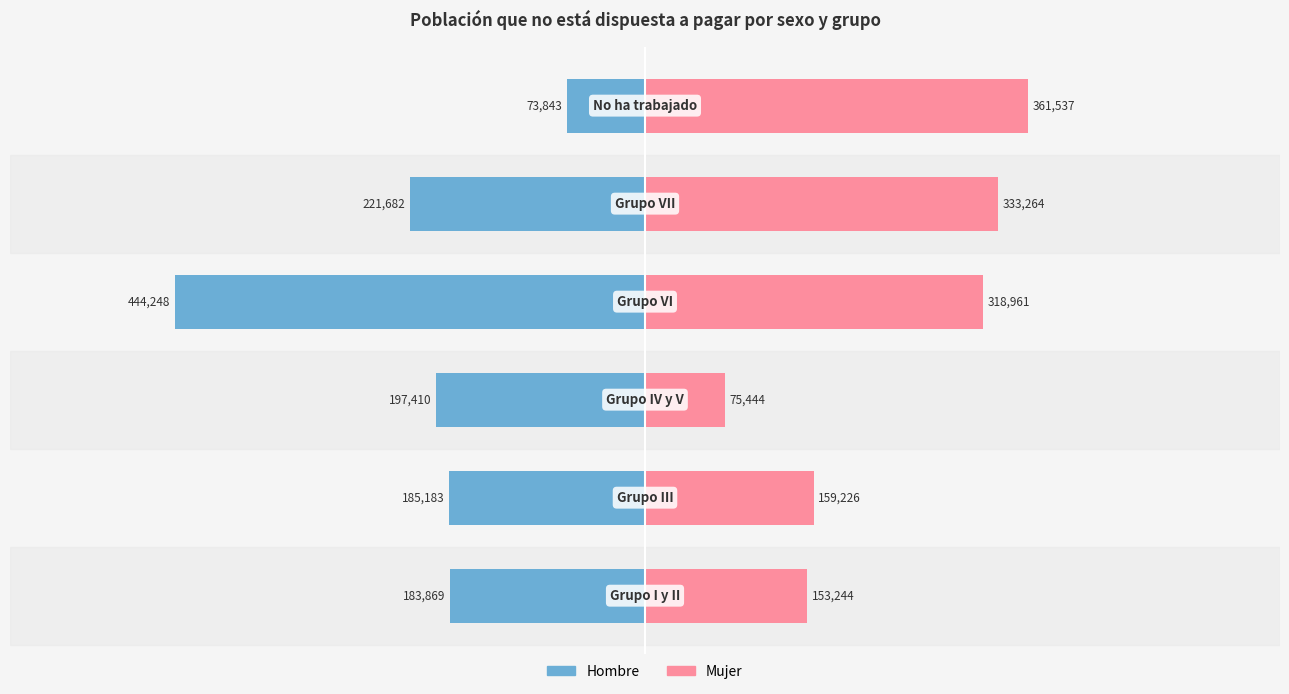

Reading left to right, list all the values displayed in this chart.

Hombre: -183869	-185183	-197410	-444248	-221682	-73843
Mujer: 153244	159226	75444	318961	333264	361537